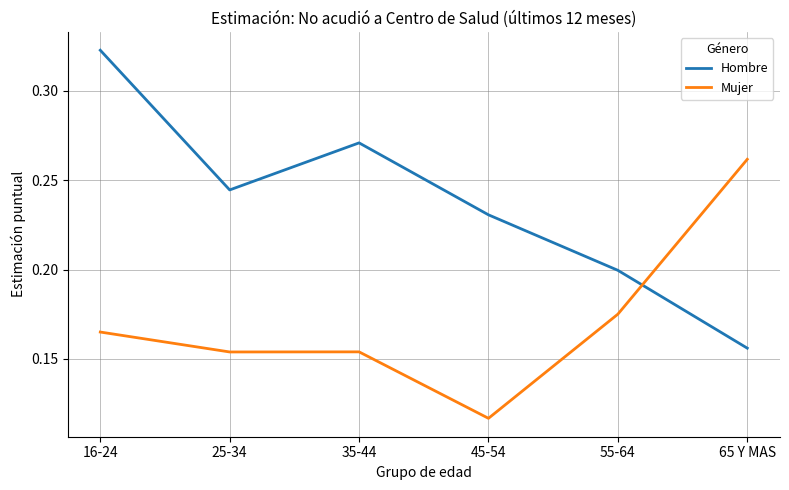

Which category has the highest value in the Hombre series?

16-24